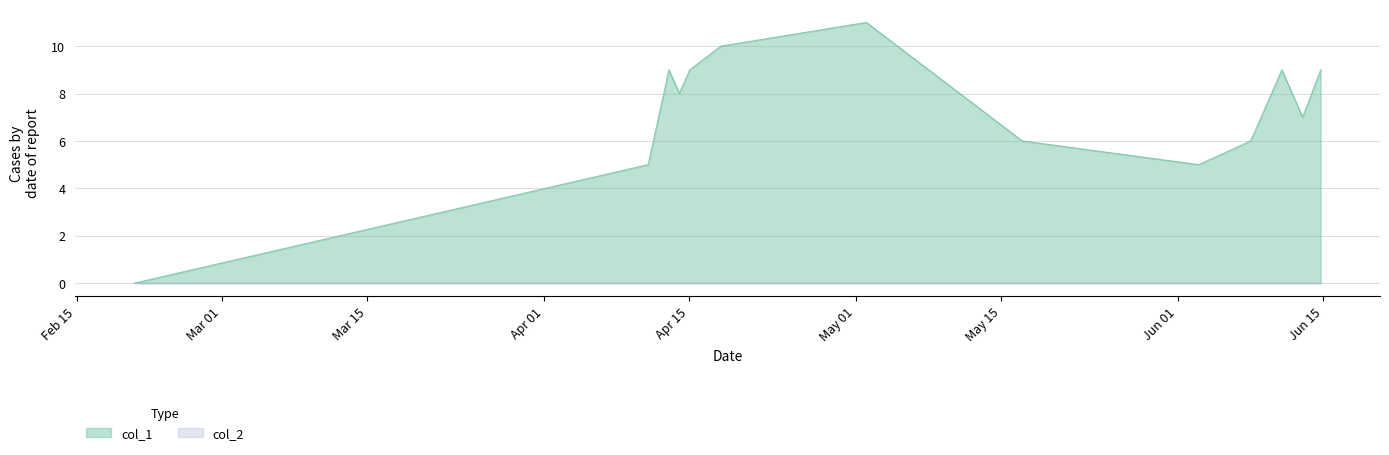

What is the greatest value displayed?

11